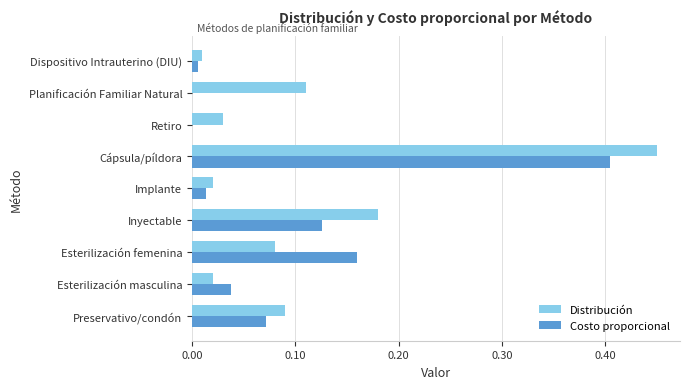

At which category is the sum across all series the highest?

Cápsula/píldora